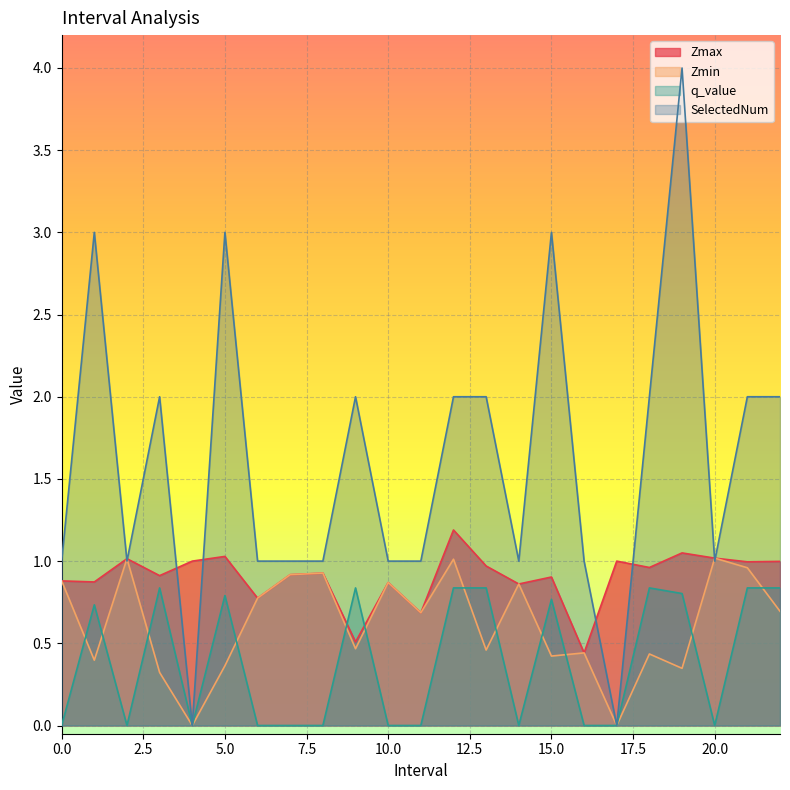

True or false: Zmax and q_value intersect in this chart.

True